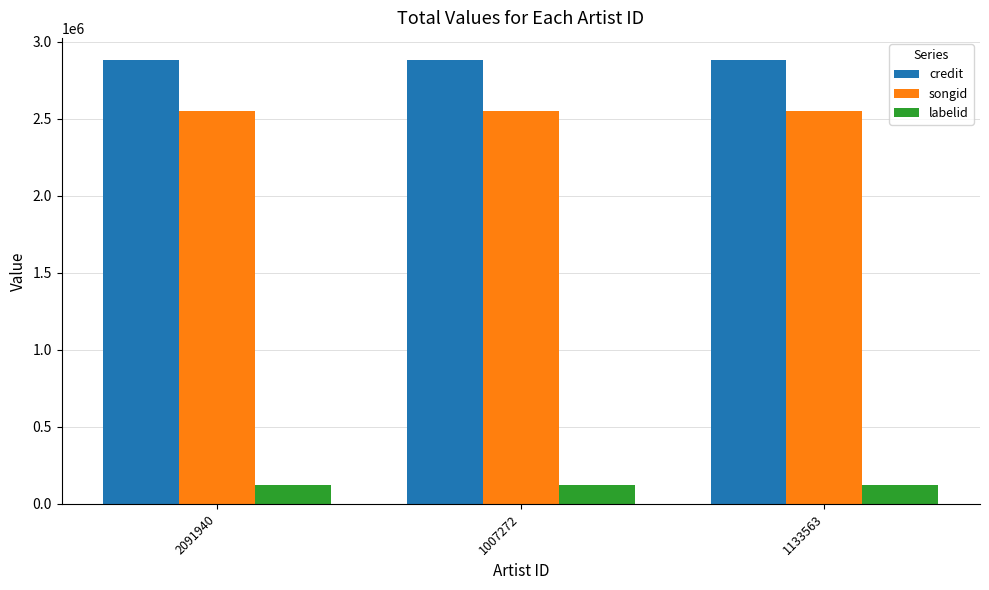

What position from the right is 1133563?

1